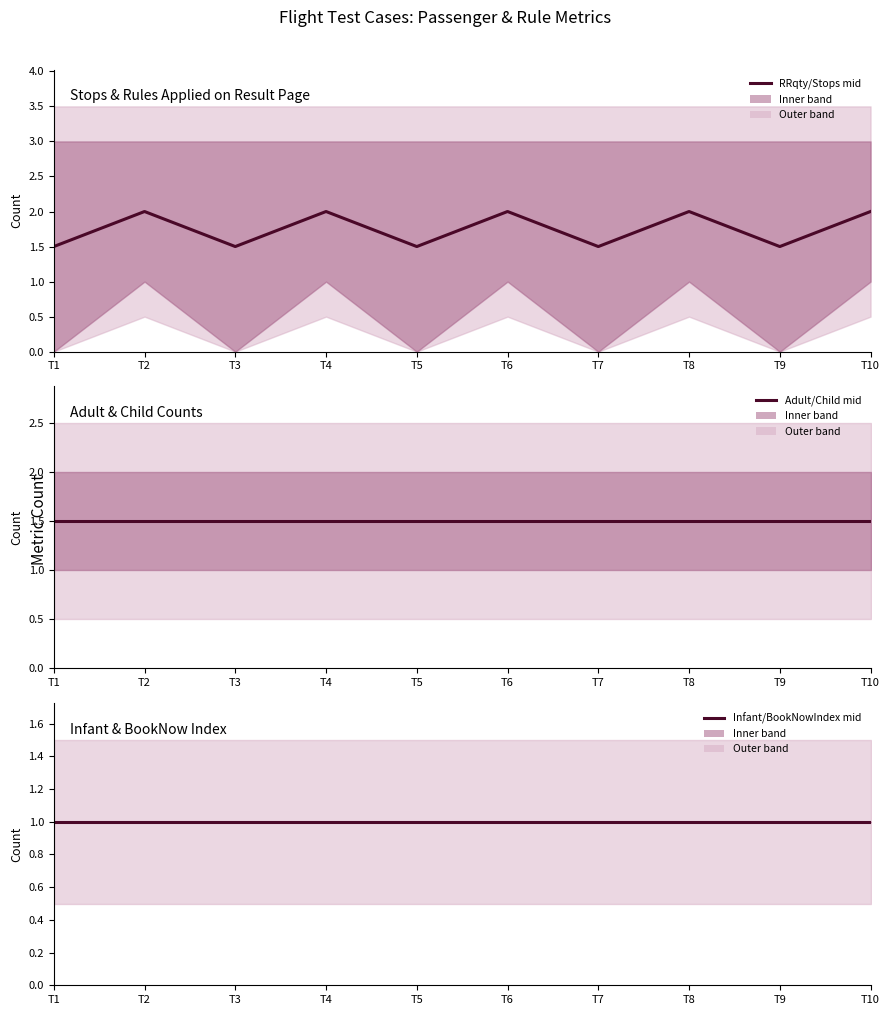

Between T2 and T4, which series saw the biggest shift?

RRqty & Stops mid